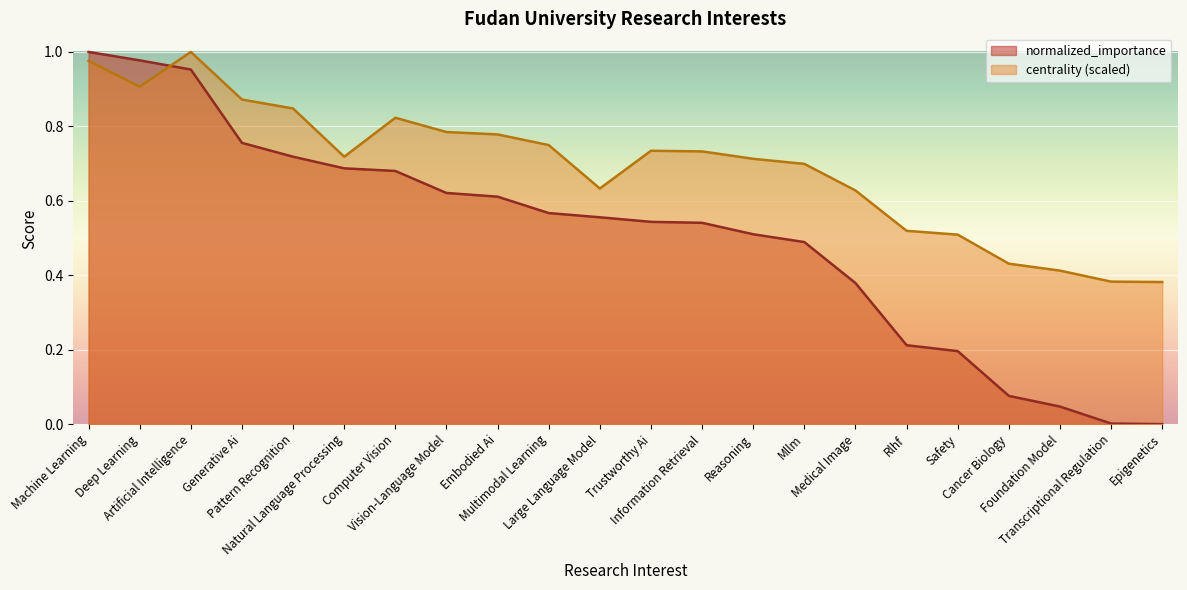

Is it true that normalized_importance equals 0.2 at Multimodal Learning?

False